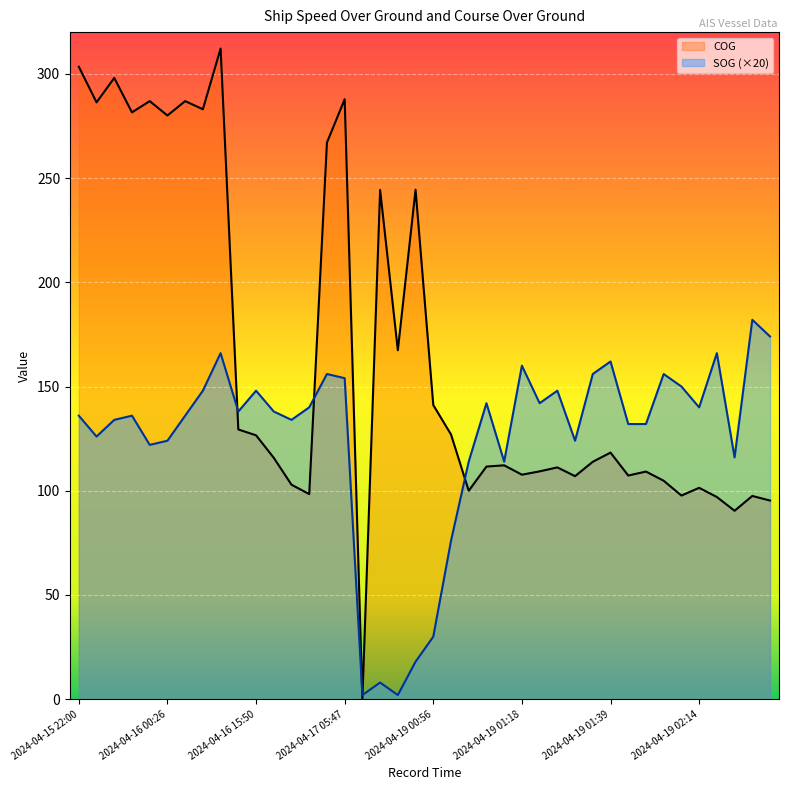

Does the chart display data point markers on the line(s)?

No